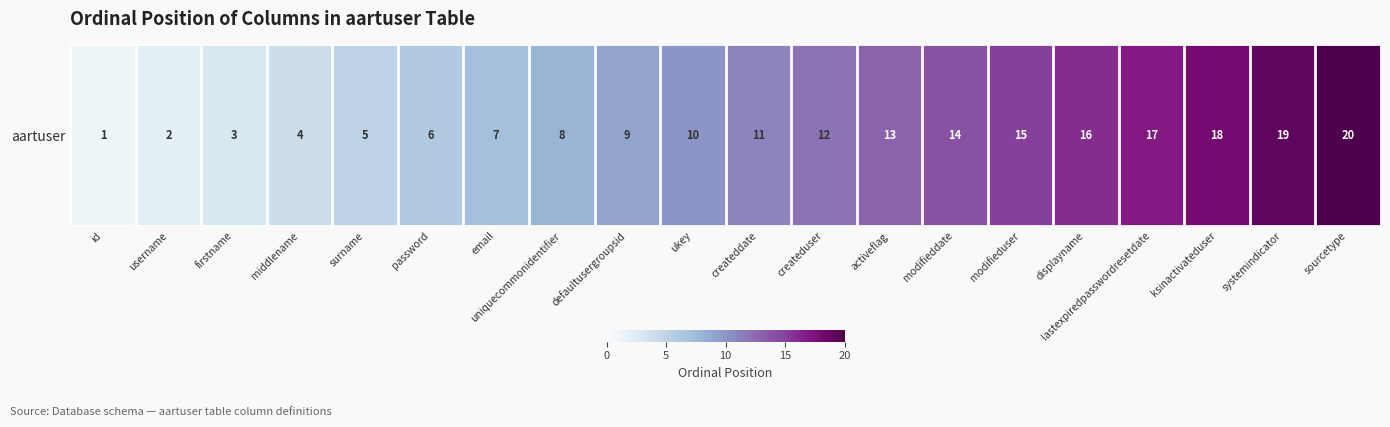

At which label does the data first exceed 11?

createduser